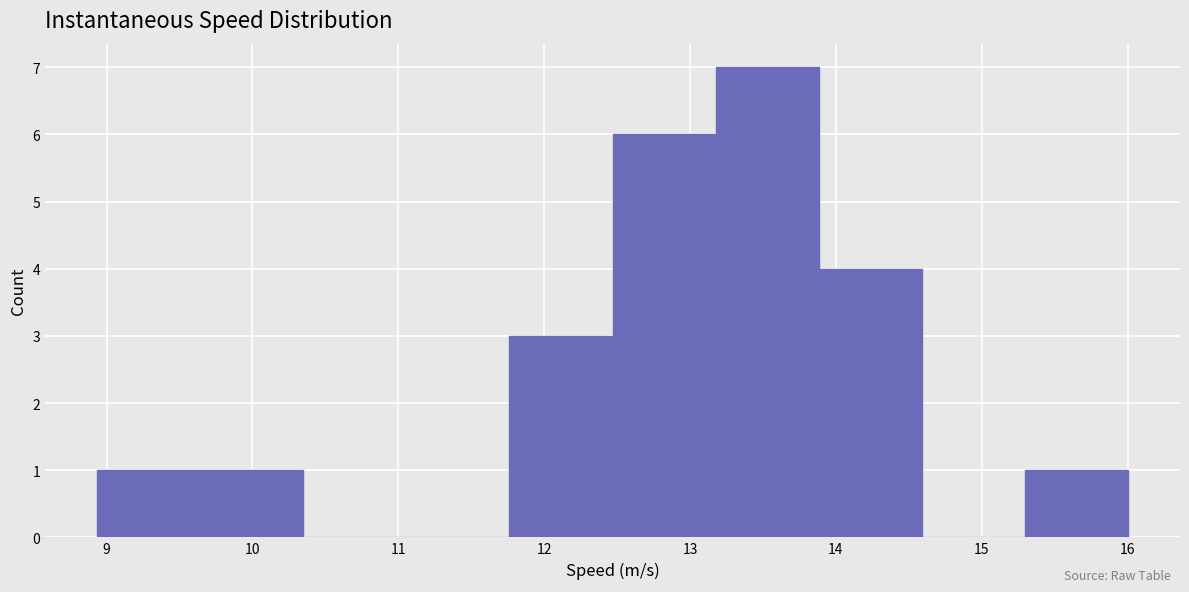

How tall is the bar that spans 13.2 to 13.9 on the x-axis? Neither the bar edges nor the heights are printed on the chart, so give them approximately, as read against the axes.

7